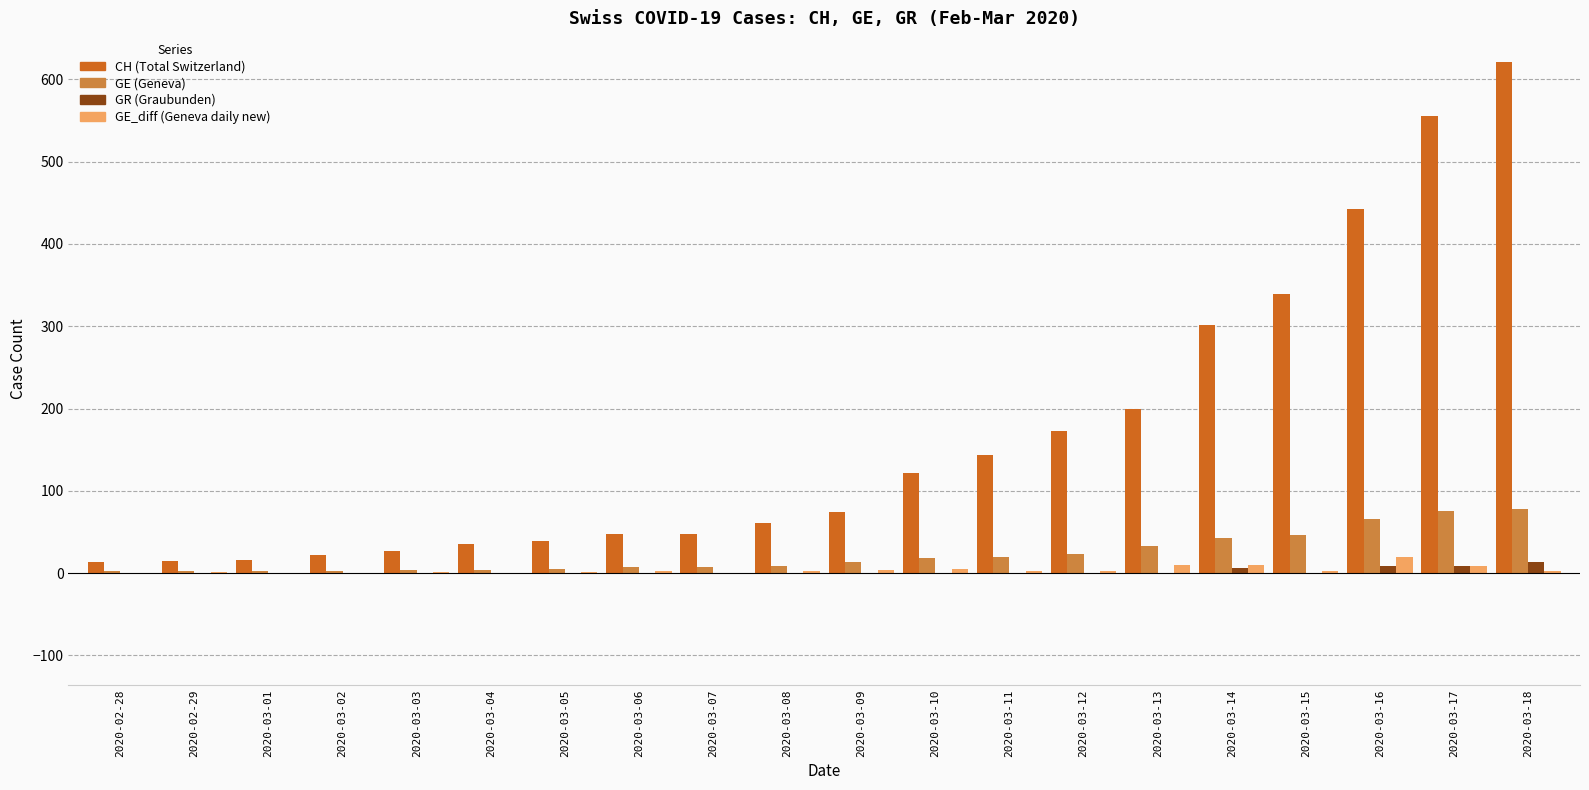

Which category has the highest value across all series?

2020-03-18